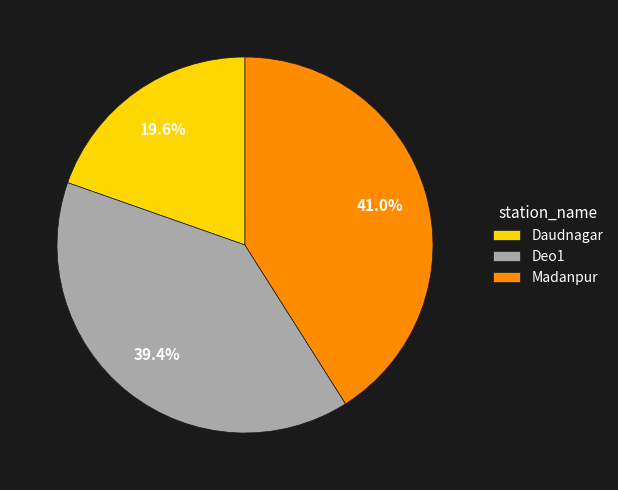

What percentage is the Madanpur slice, to the nearest percent?

41%